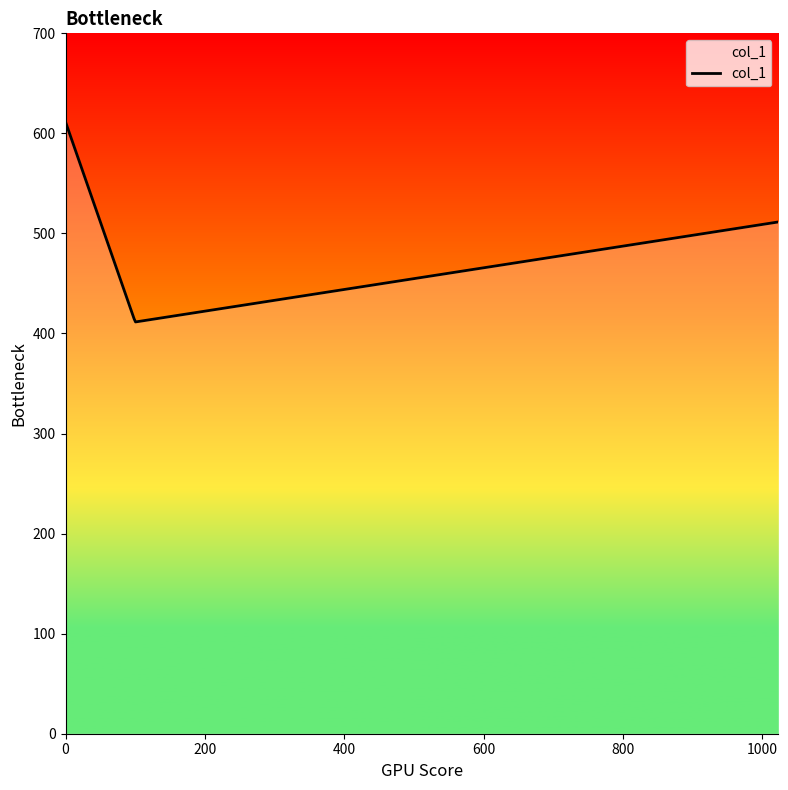

What is the minimum value shown in the chart?

411.5